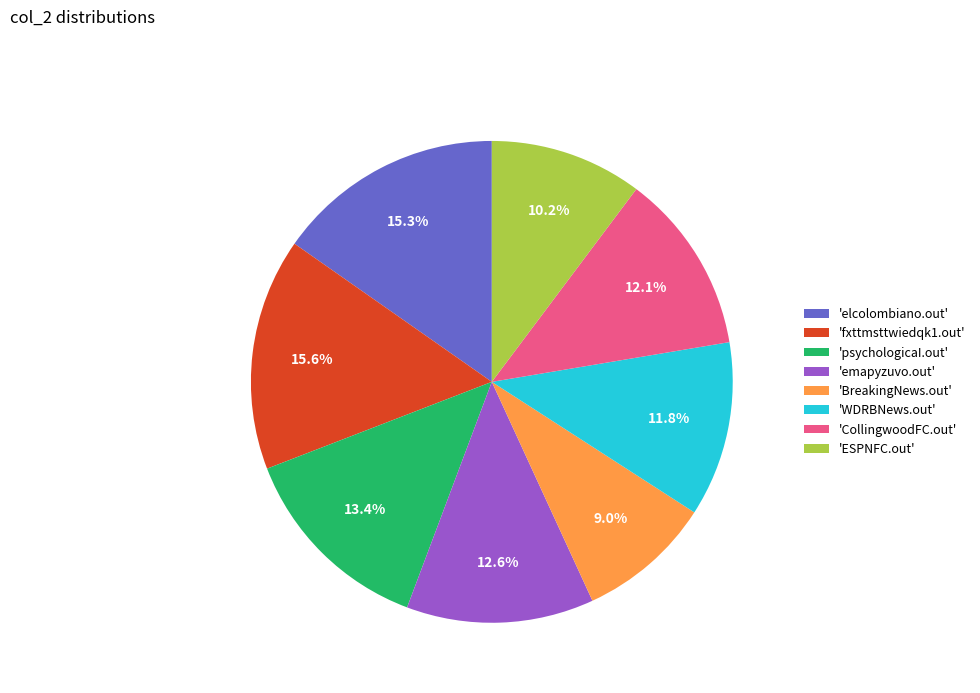

Count the number of slices in the pie.

8